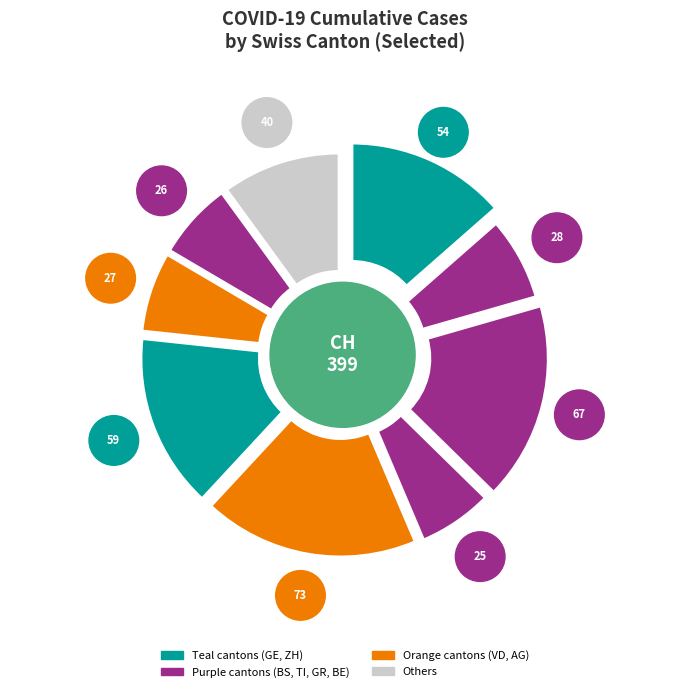

Which has a higher value, GR or GR?

GR